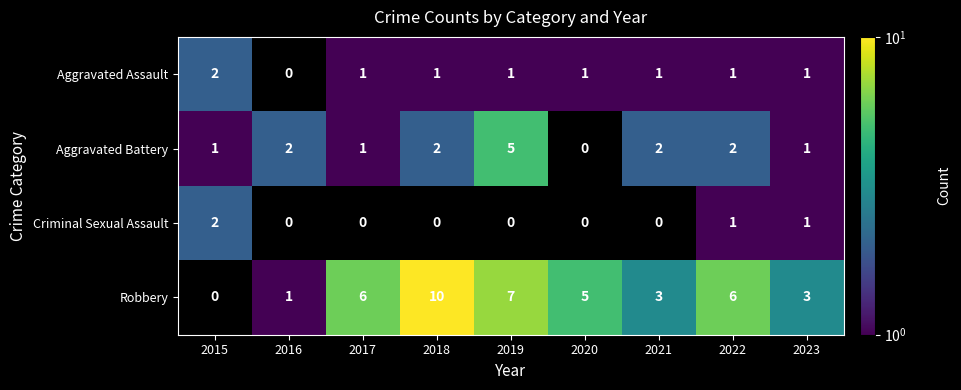

What is the sum of the Aggravated Assault values at 2015 and 2021?

3